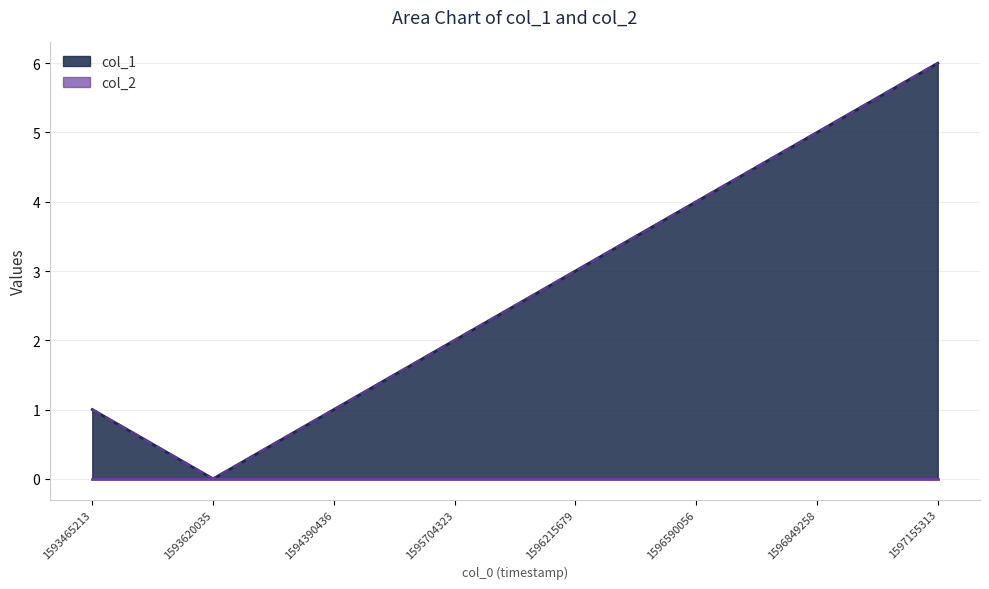

Does the chart display data point markers on the line(s)?

No